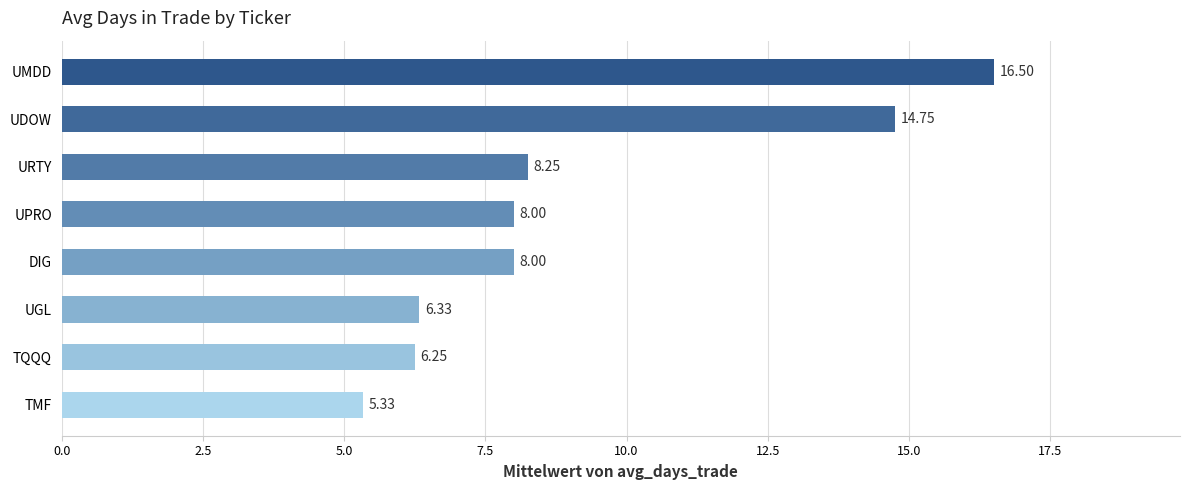

What is the difference between the maximum and minimum values?

11.2